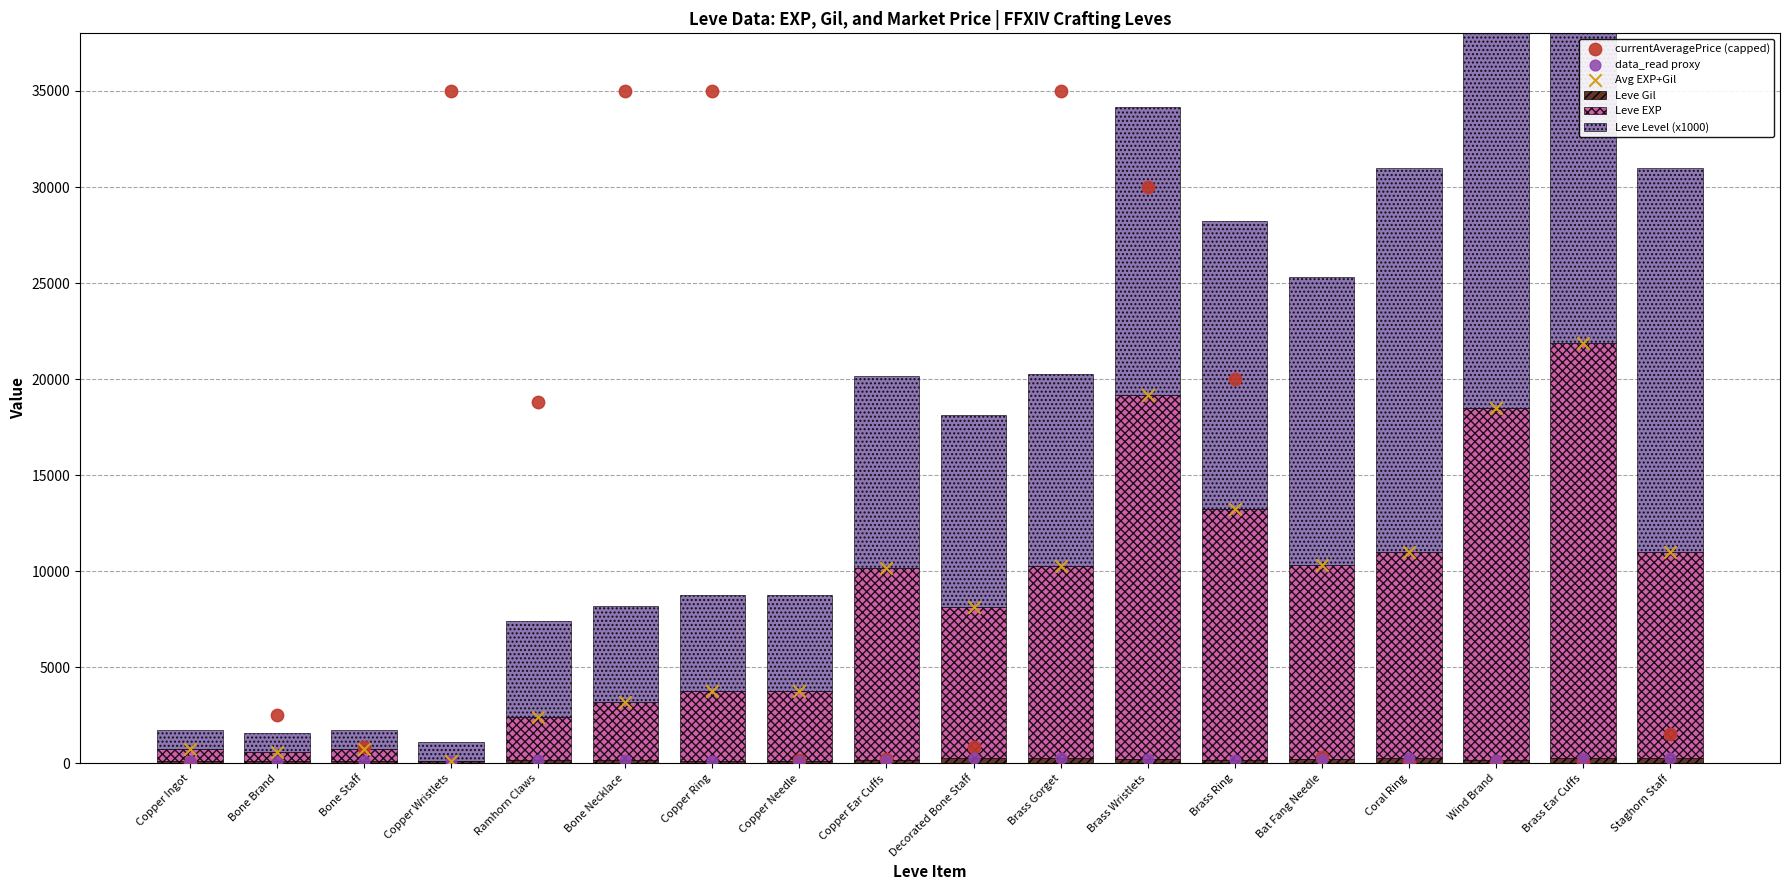

At which category is the sum across all series the highest?

Brass Wristlets